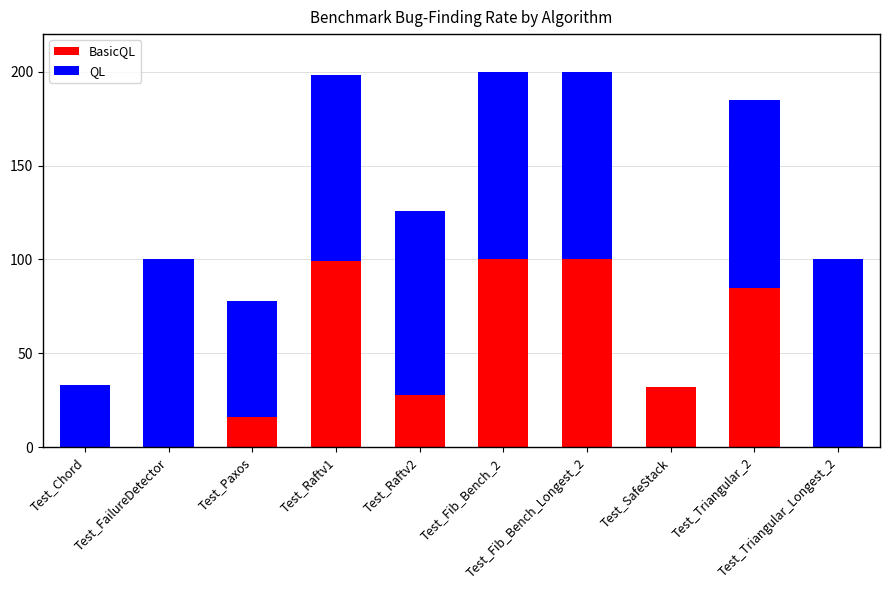

How many distinct data groups are displayed?

2